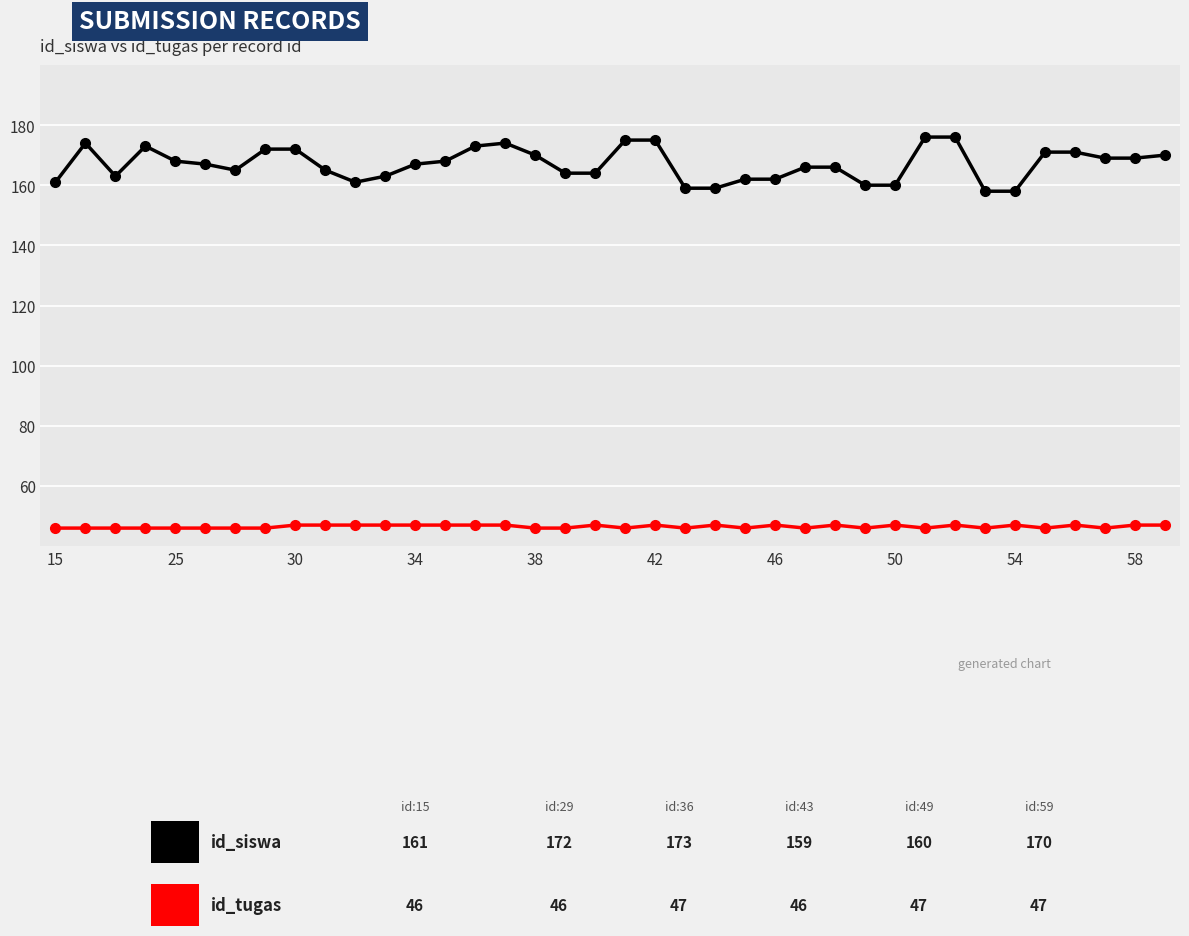

What is the maximum value shown in the chart?

176